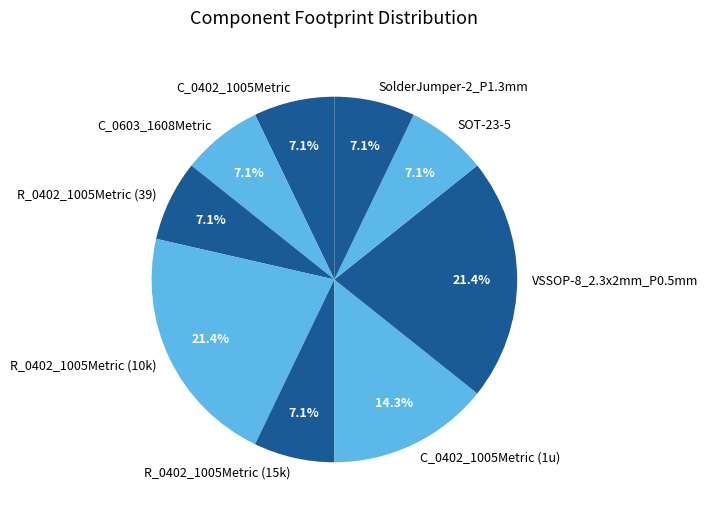

To the nearest percent, what is the combined percentage of C_0402_1005Metric and R_0402_1005Metric (10k)?

29%